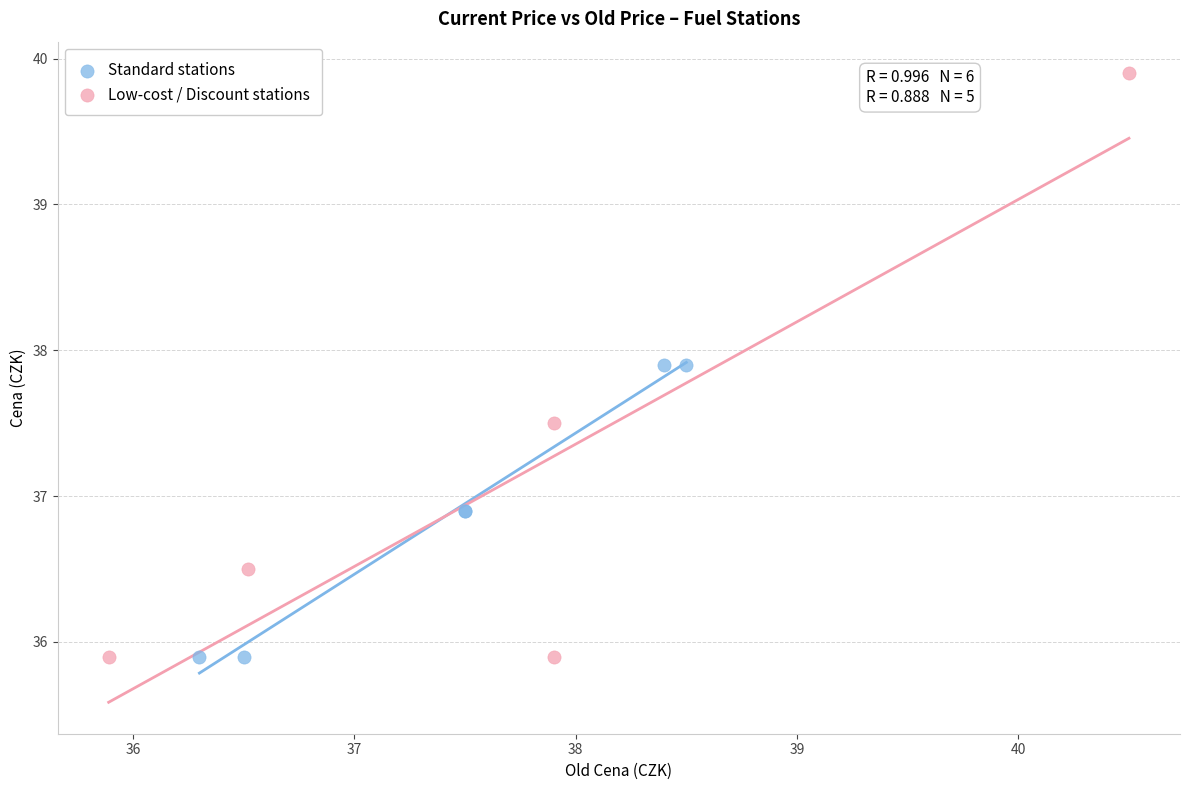

Which series contains the highest Y value?

Low-cost / Discount stations